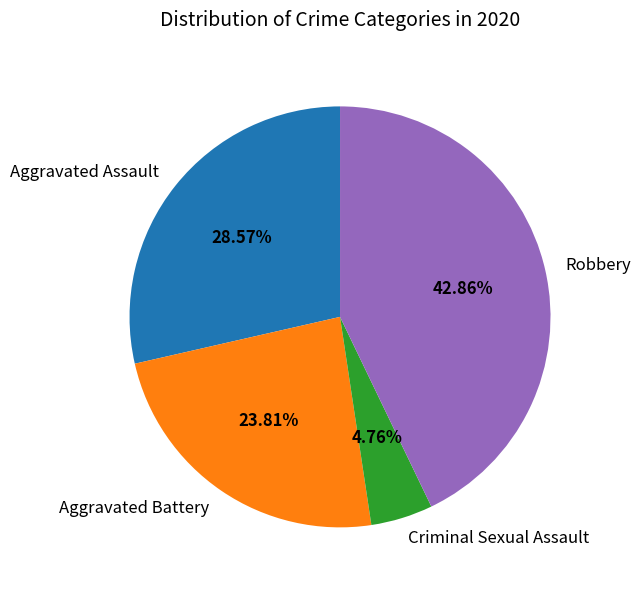

Count the number of slices in the pie.

4